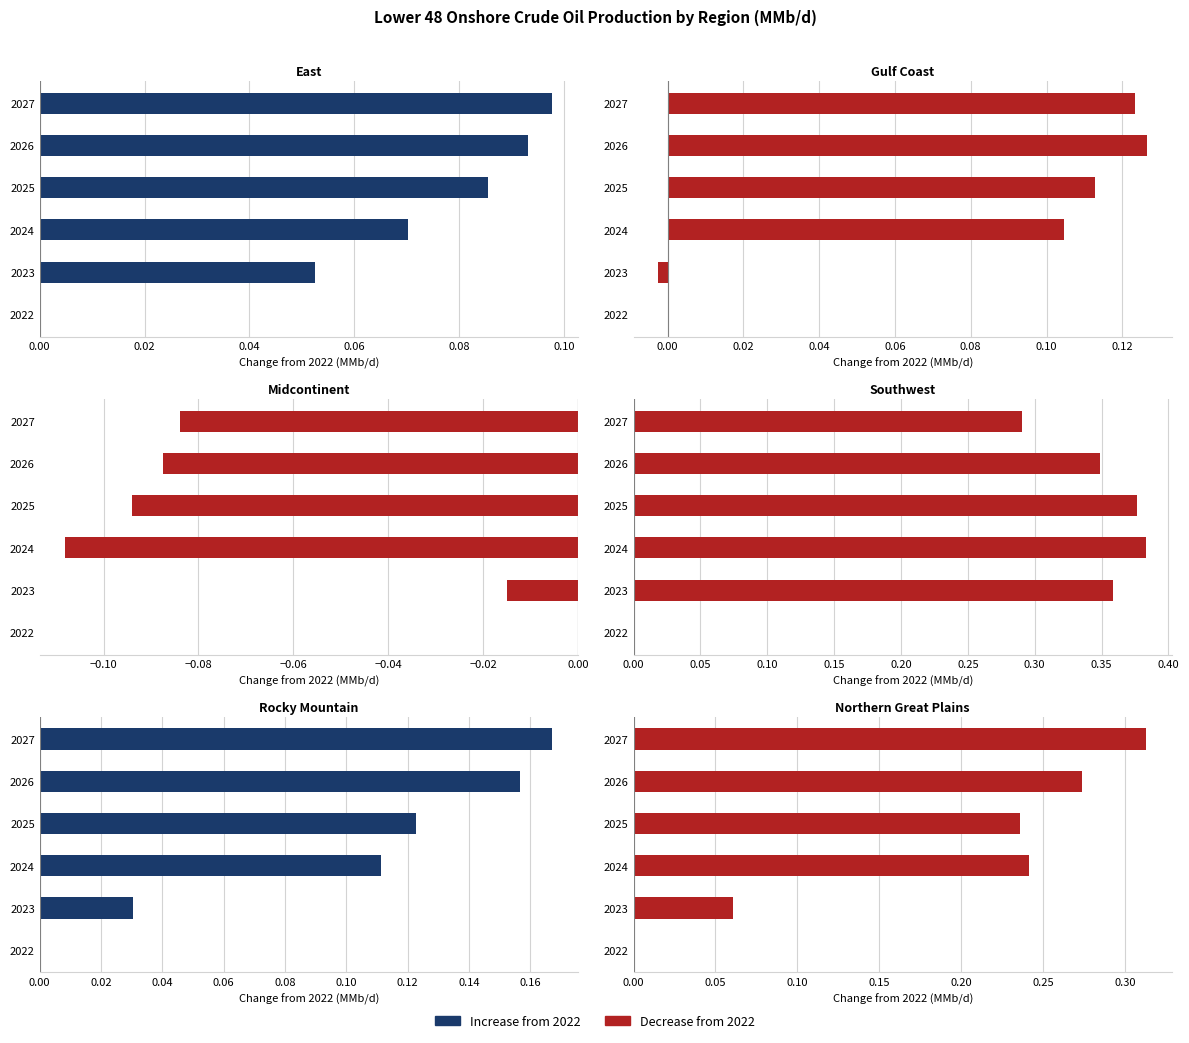

Which series has the widest spread of values?

Southwest